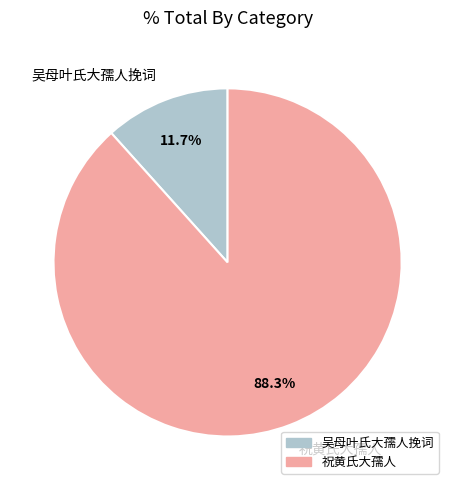

What is the majority slice?

祝黄氏大孺人